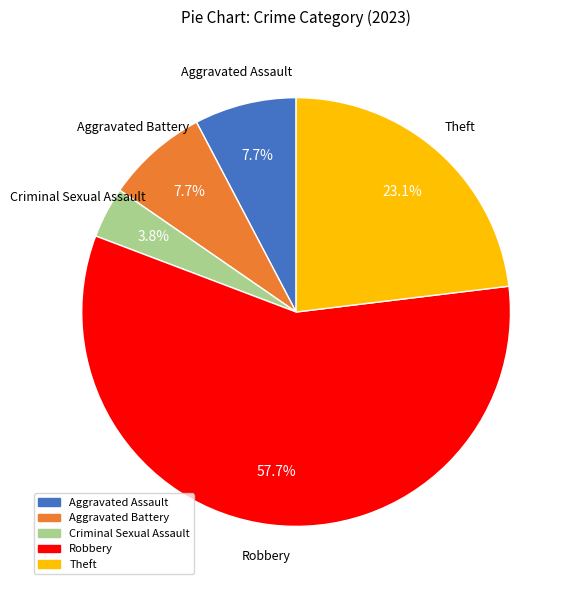

Is there a majority slice in this chart?

Yes